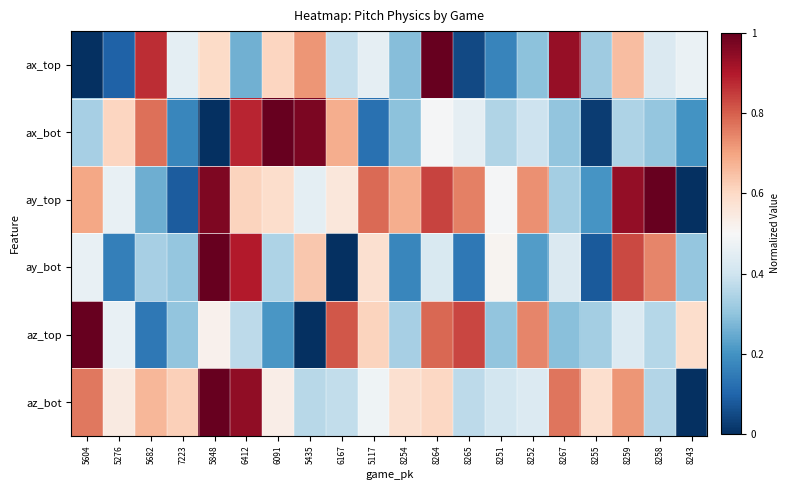

Reading right to left, transcribe all the data shown in this chart.

ax_top: 8243=0.5	8258=0.4	8259=0.7	8255=0.3	8267=0.9	8252=0.3	8251=0.2	8265=0.0	8264=1.0	8254=0.3	5117=0.5	6167=0.4	5435=0.7	6091=0.6	6412=0.3	5848=0.6	7223=0.5	5682=0.9	5276=0.1	5604=0.0
ax_bot: 8243=0.2	8258=0.3	8259=0.3	8255=0.0	8267=0.3	8252=0.4	8251=0.3	8265=0.5	8264=0.5	8254=0.3	5117=0.1	6167=0.7	5435=1.0	6091=1.0	6412=0.9	5848=0.0	7223=0.2	5682=0.8	5276=0.6	5604=0.3
ay_top: 8243=0.0	8258=1.0	8259=0.9	8255=0.2	8267=0.3	8252=0.7	8251=0.5	8265=0.8	8264=0.8	8254=0.7	5117=0.8	6167=0.6	5435=0.5	6091=0.6	6412=0.6	5848=1.0	7223=0.1	5682=0.3	5276=0.5	5604=0.7
ay_bot: 8243=0.3	8258=0.7	8259=0.8	8255=0.1	8267=0.4	8252=0.2	8251=0.5	8265=0.1	8264=0.4	8254=0.2	5117=0.6	6167=0.0	5435=0.6	6091=0.3	6412=0.9	5848=1.0	7223=0.3	5682=0.3	5276=0.2	5604=0.5
az_top: 8243=0.6	8258=0.4	8259=0.4	8255=0.3	8267=0.3	8252=0.7	8251=0.3	8265=0.8	8264=0.8	8254=0.3	5117=0.6	6167=0.8	5435=0.0	6091=0.2	6412=0.4	5848=0.5	7223=0.3	5682=0.1	5276=0.5	5604=1.0
az_bot: 8243=0.0	8258=0.4	8259=0.7	8255=0.6	8267=0.8	8252=0.4	8251=0.4	8265=0.4	8264=0.6	8254=0.6	5117=0.5	6167=0.4	5435=0.4	6091=0.5	6412=0.9	5848=1.0	7223=0.6	5682=0.7	5276=0.5	5604=0.8